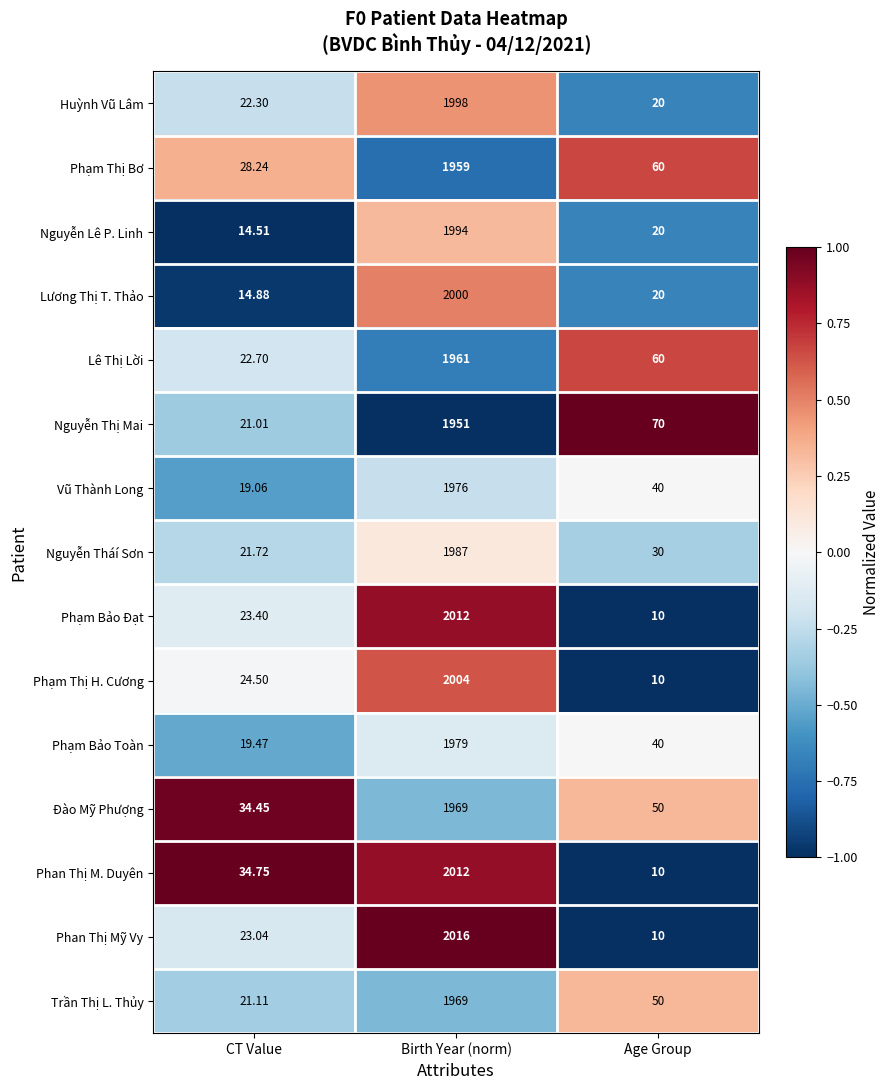

Which category has the highest value across all series?

Birth Year (norm)